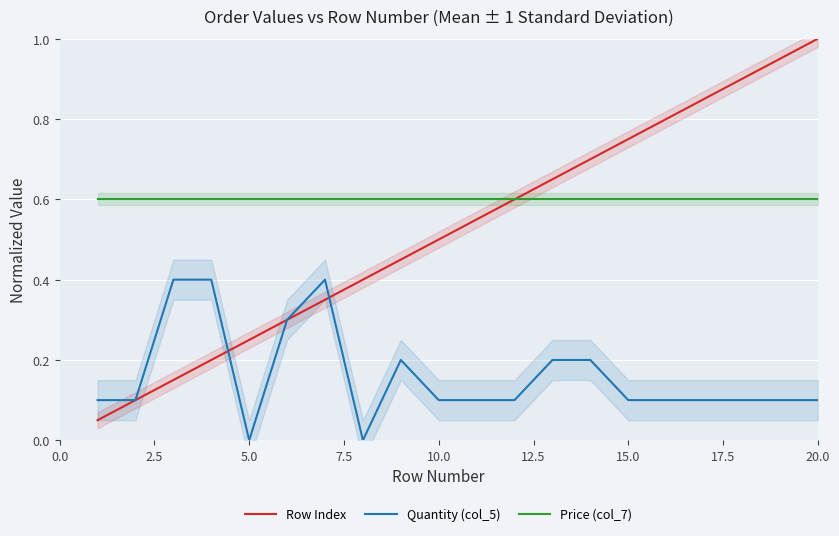

Reading left to right, transcribe all the data shown in this chart.

Row Index: 0.1	0.1	0.1	0.2	0.2	0.3	0.3	0.4	0.5	0.5	0.6	0.6	0.7	0.7	0.8	0.8	0.8	0.9	0.9	1.0
Quantity (col_5): 0.1	0.1	0.4	0.4	0.0	0.3	0.4	0.0	0.2	0.1	0.1	0.1	0.2	0.2	0.1	0.1	0.1	0.1	0.1	0.1
Price (col_7): 0.6	0.6	0.6	0.6	0.6	0.6	0.6	0.6	0.6	0.6	0.6	0.6	0.6	0.6	0.6	0.6	0.6	0.6	0.6	0.6